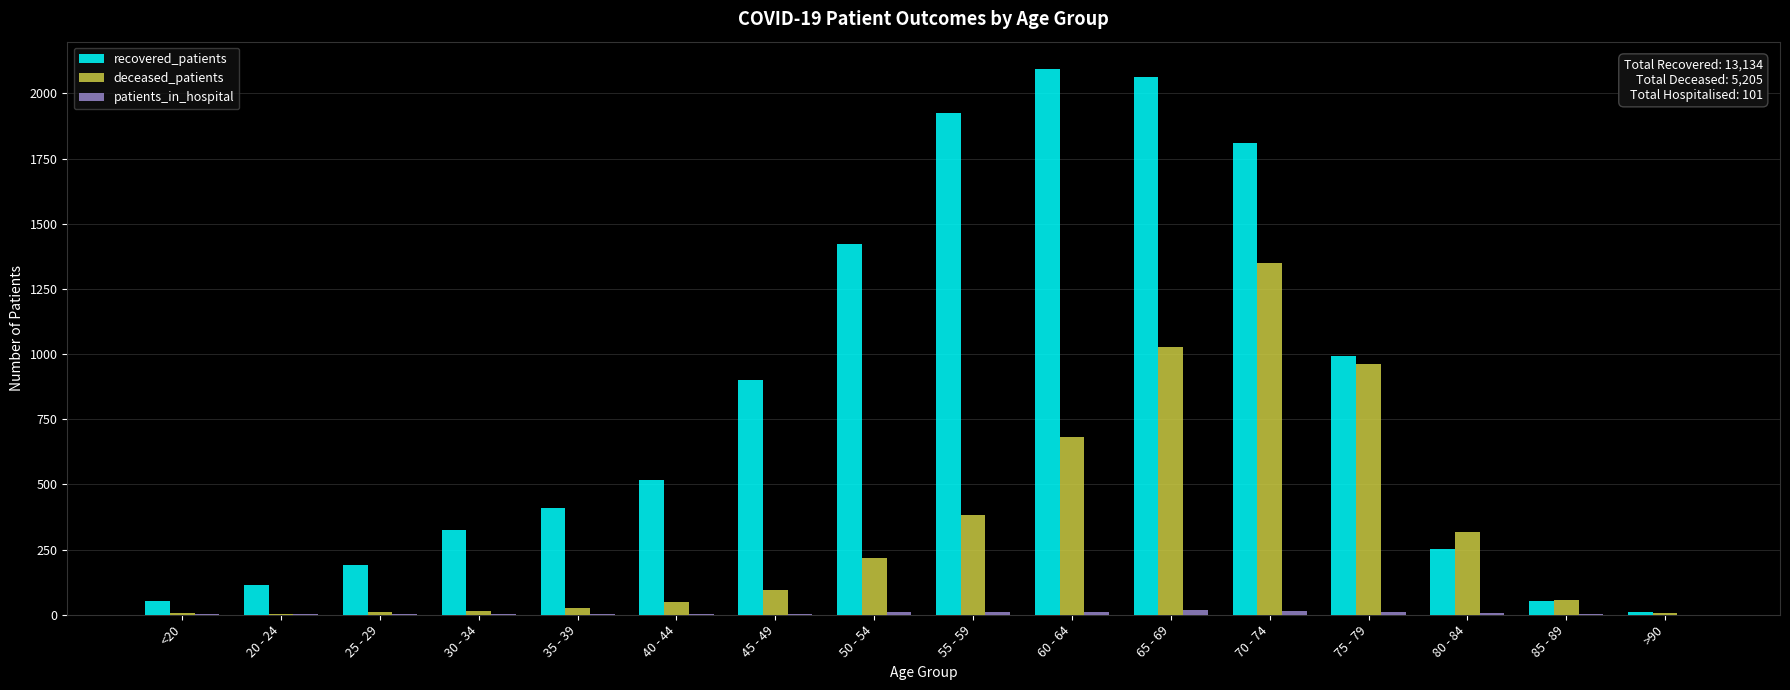

Is the value of deceased_patients at 25 - 29 greater than the value of recovered_patients at <20?

No